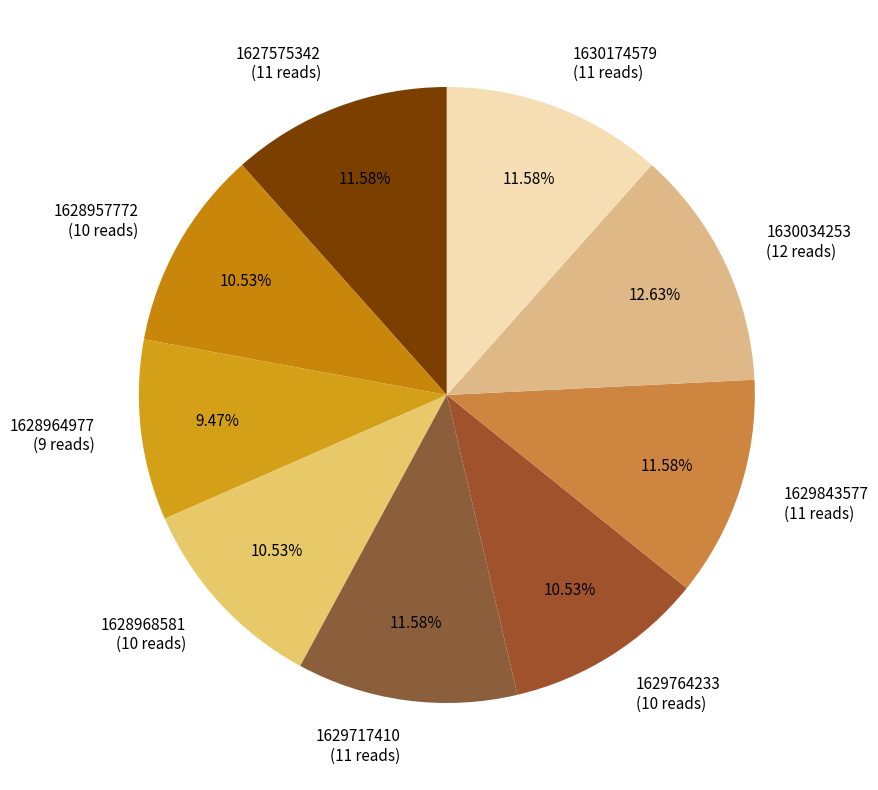

How many segments does this pie chart have?

9